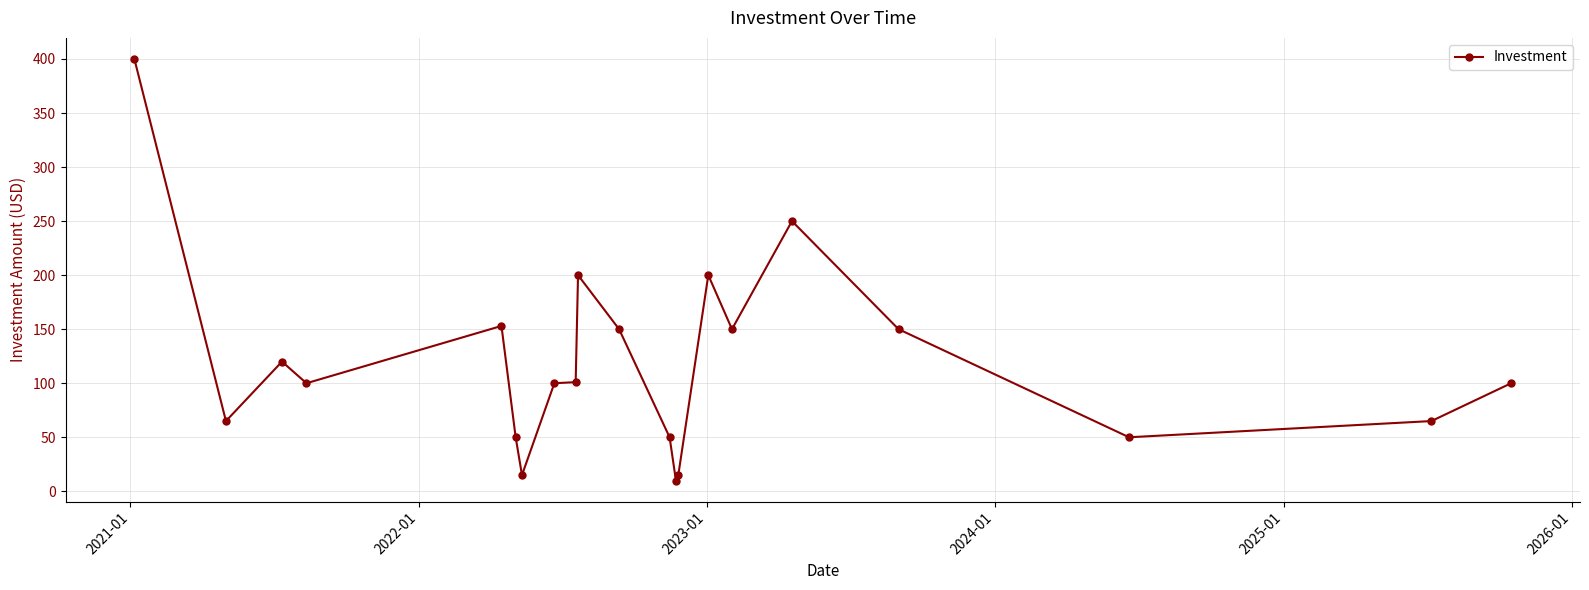

What is the smallest value displayed?

10